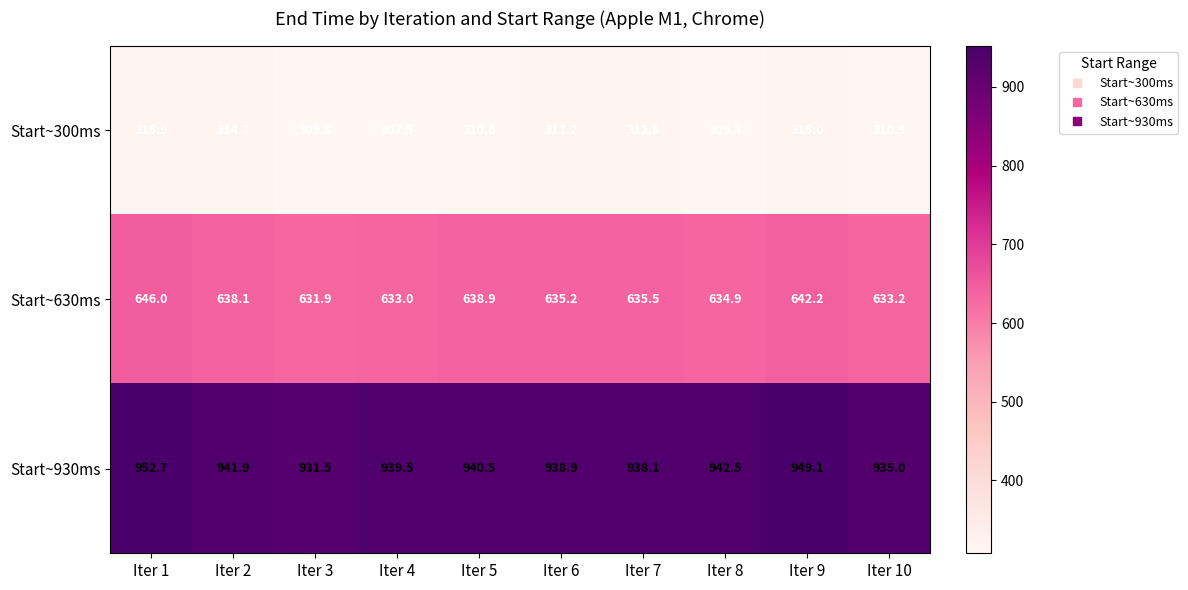

What is the spread (max minus min) of values at Iter 9?

634.1